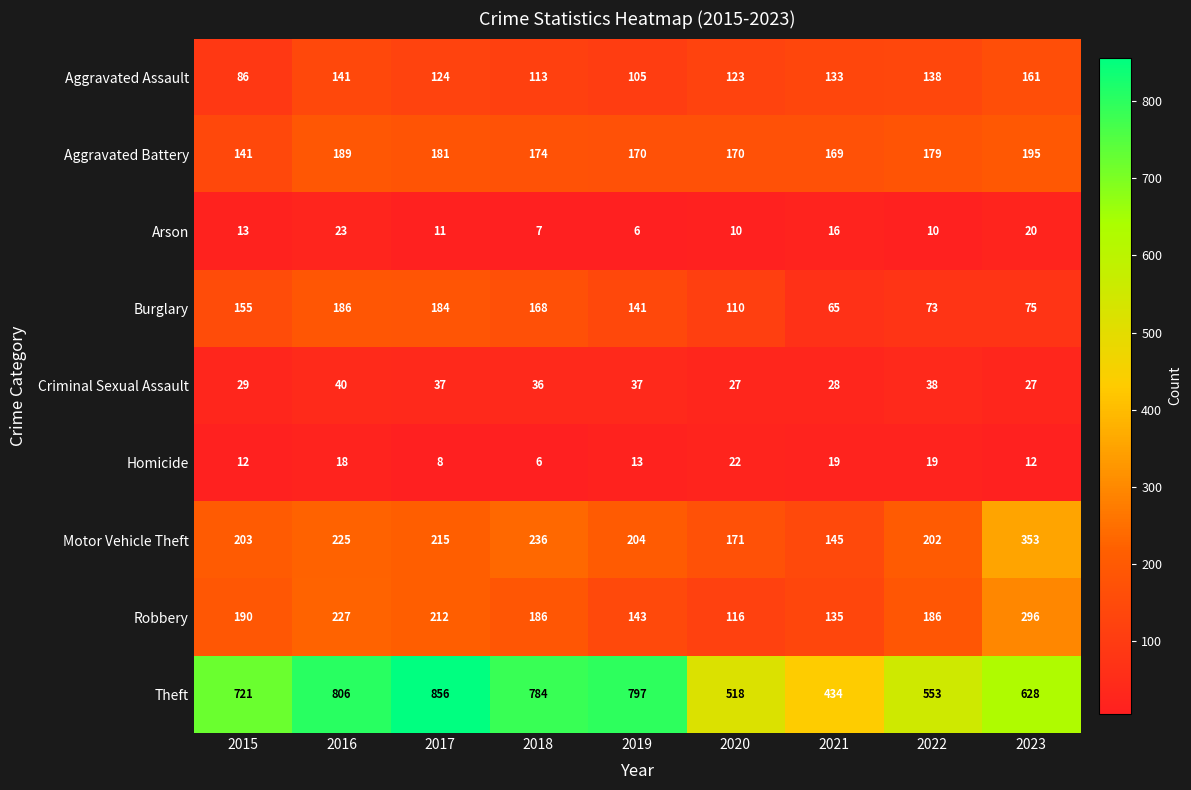

At which category is the sum across all series the highest?

2016